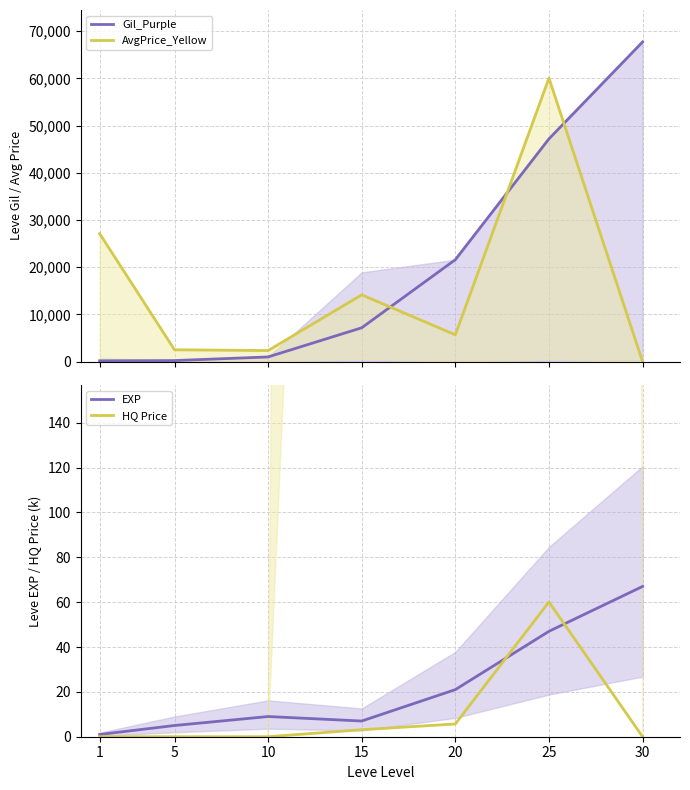

After their last crossing, which series has the higher values: Avg Price (yellow) or Gil (purple)?

Gil (purple)